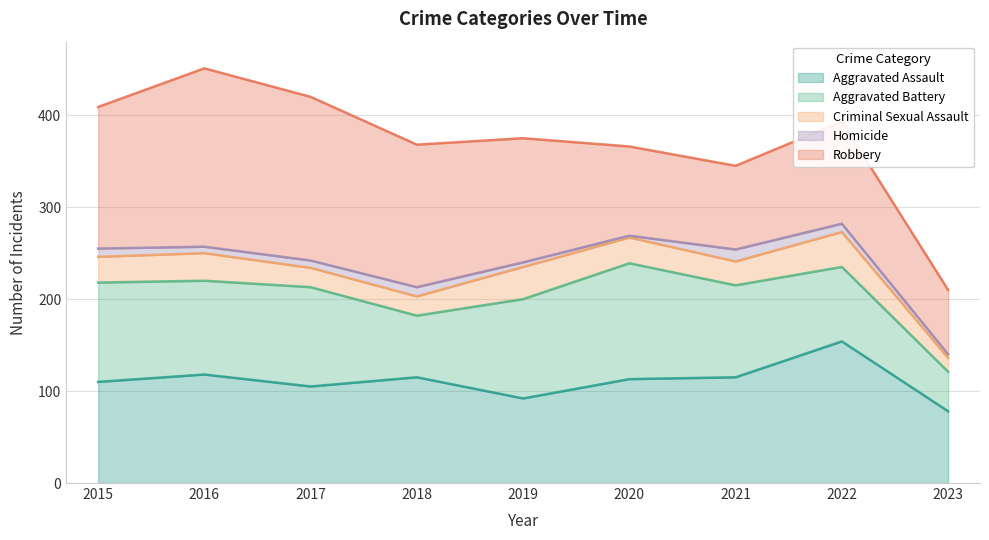

How many data points in Aggravated Battery are above 102?

4